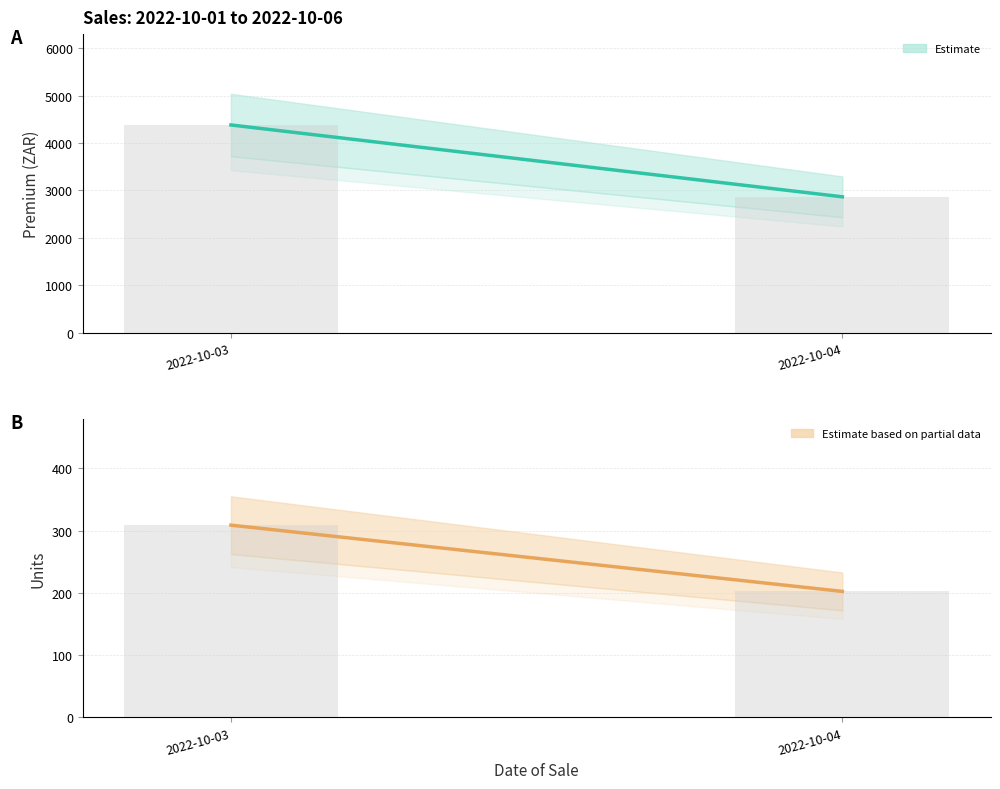

Which series has the widest spread of values?

Premium (Estimate)